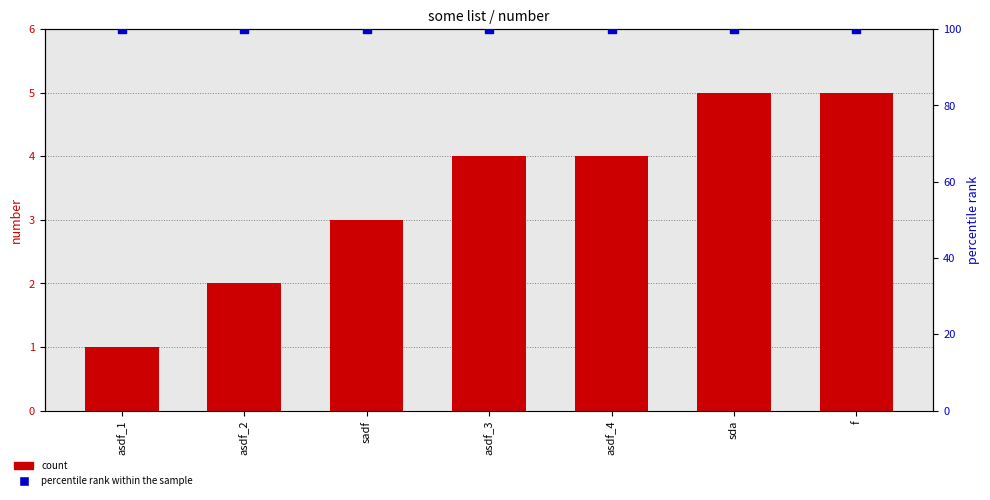

What are all the series names shown in the legend?

count, percentile rank within the sample